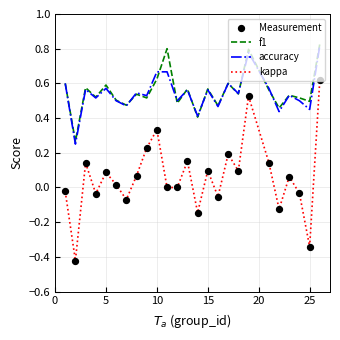

Which series has the largest range (max minus min)?

kappa